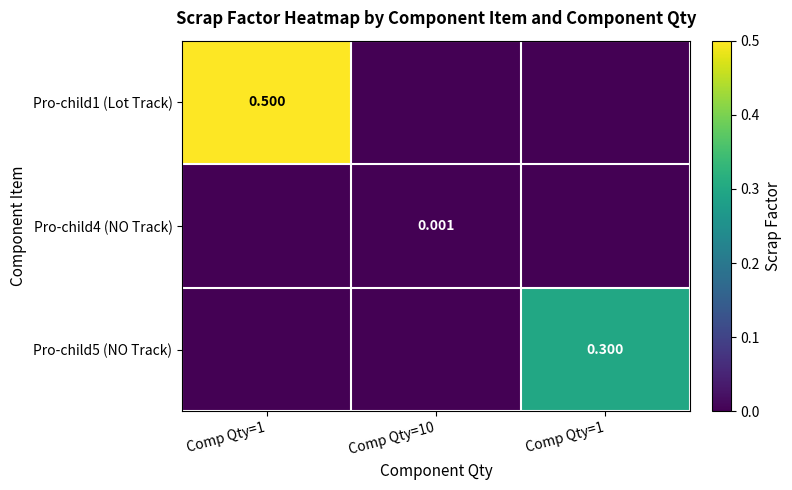

Which series changed the most between Comp Qty=1 and Comp Qty=1?

Pro-child1 (Lot Track)